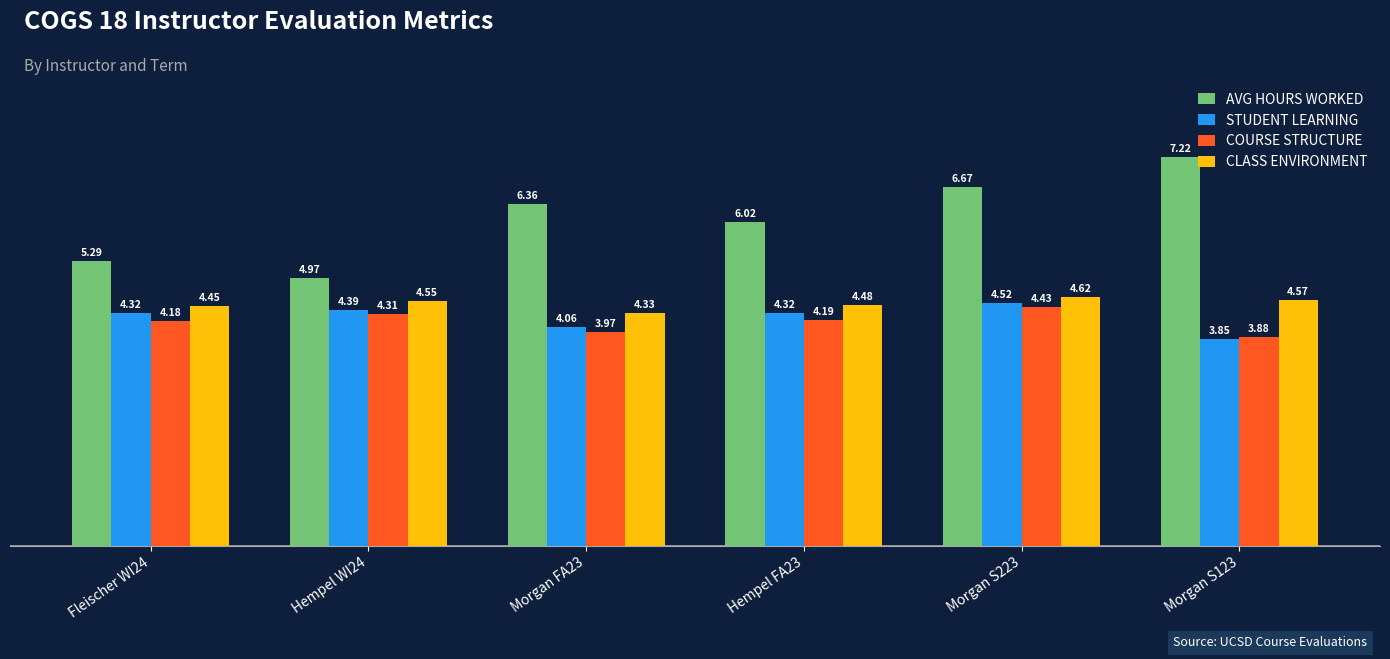

What is the total value across all series at Morgan FA23?

18.7